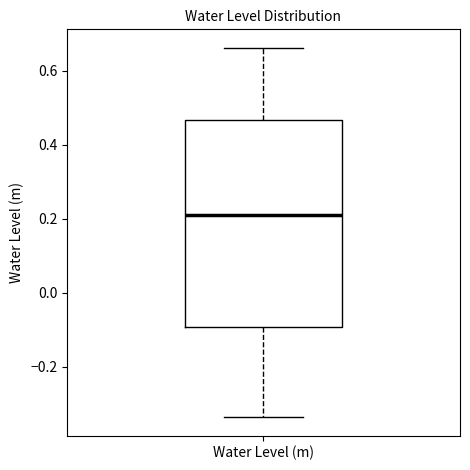

Where does the upper whisker of the box for Water Level (m) end on the y-axis? The values are not printed on the chart, so give them approximately, as read against the axis.

0.66